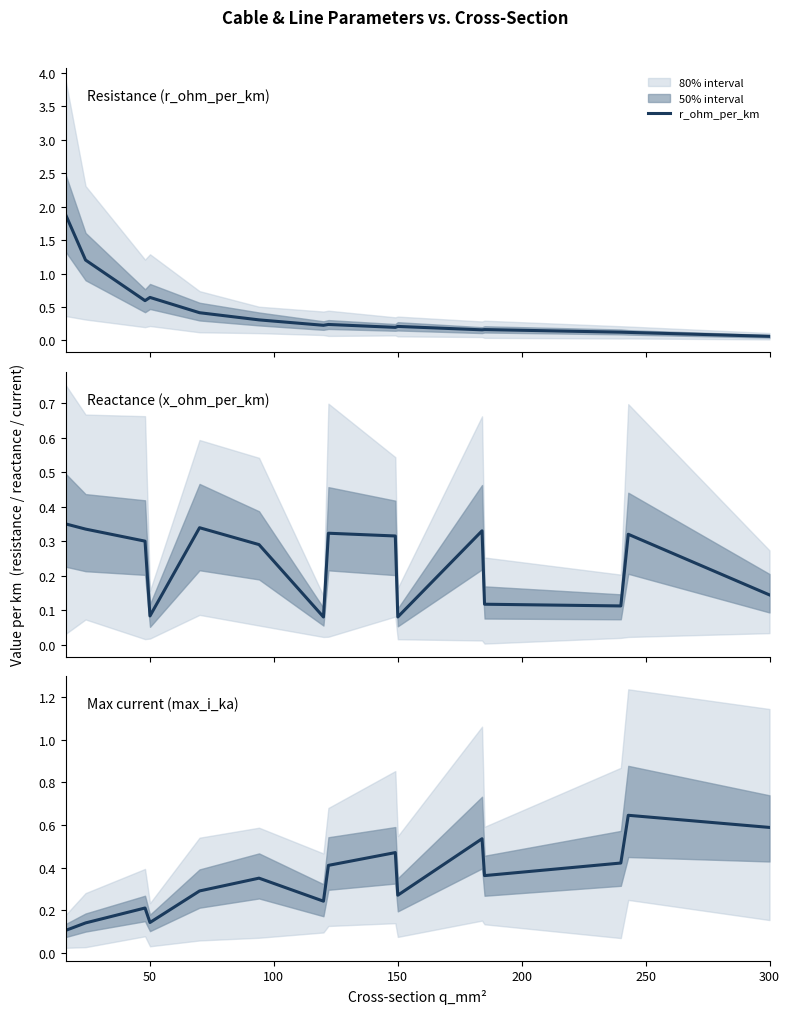

What is the average value of the r_ohm_per_km series?

0.4